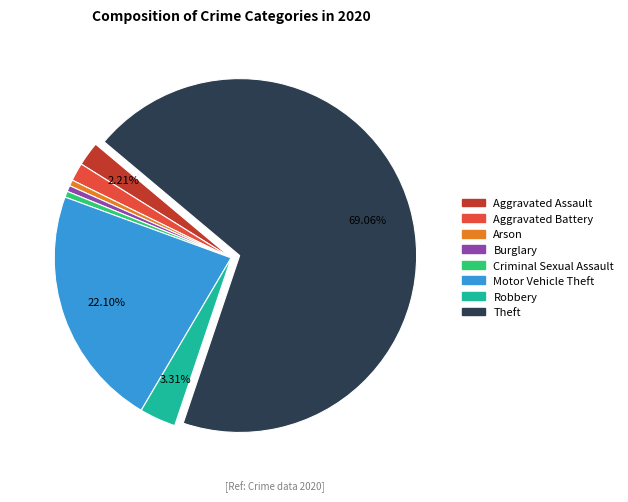

Is it true that Arson is 9% of the pie?

False